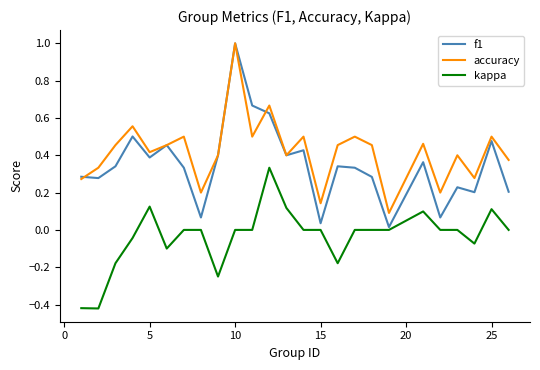

Which series has the largest range (max minus min)?

f1